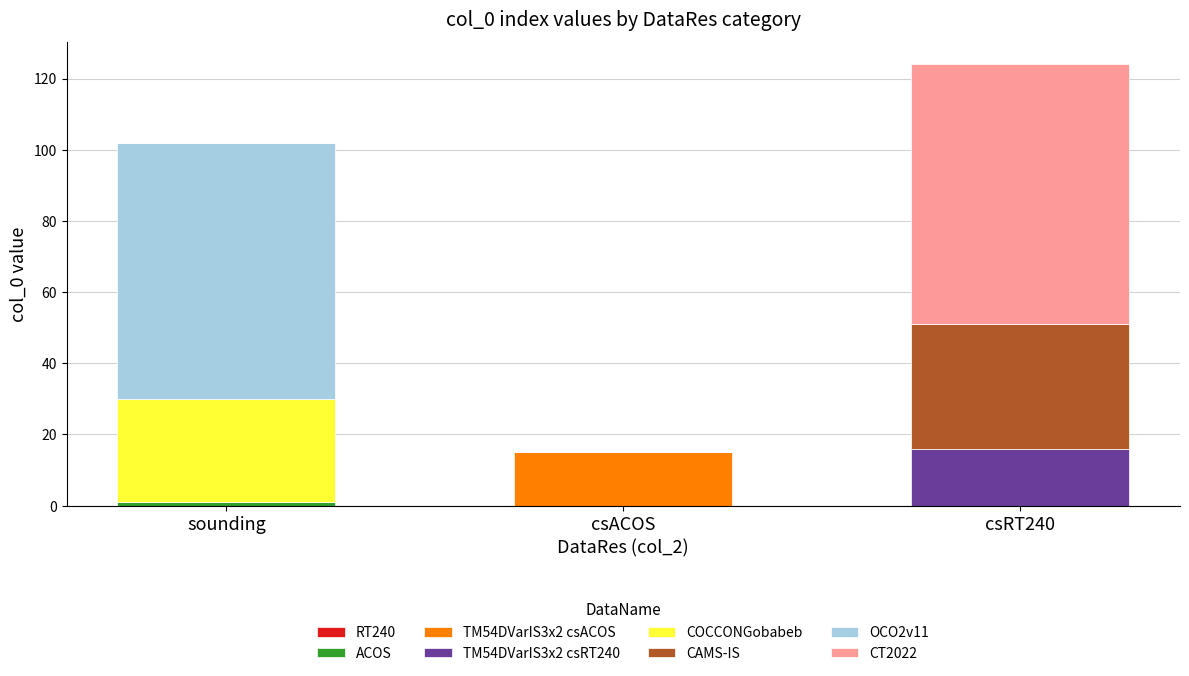

At which category is the sum across all series the highest?

csRT240